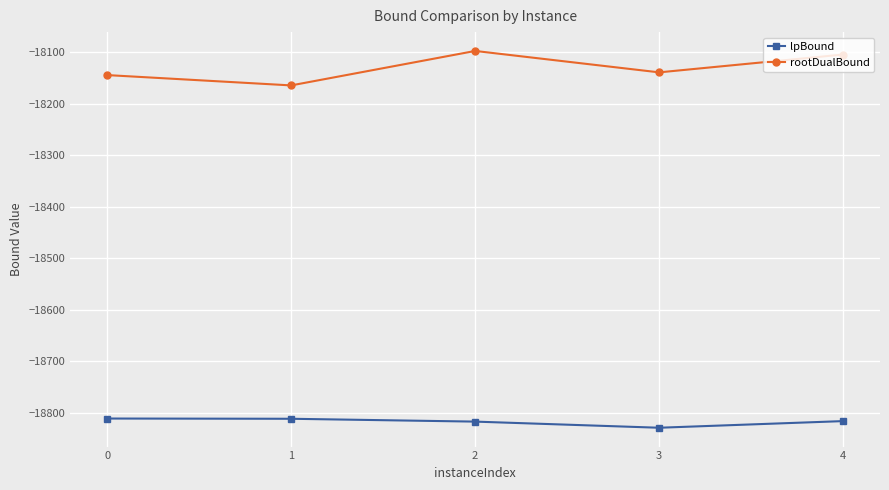

How many data points in lpBound are above -18816?

2